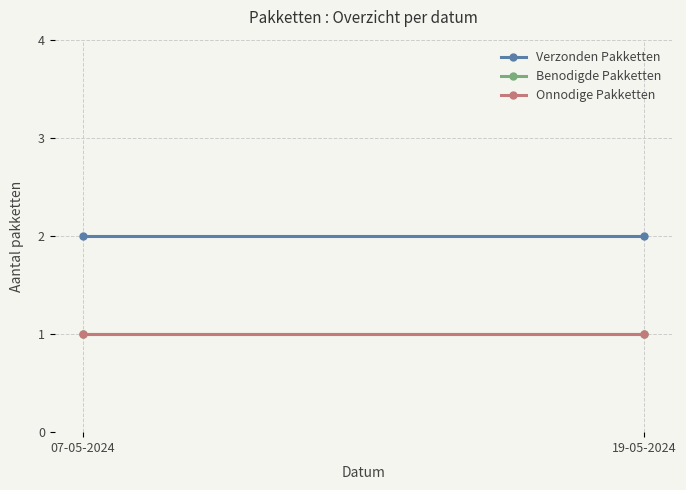

Reading left to right, list all the values displayed in this chart.

Verzonden Pakketten: 07-05-2024=2	19-05-2024=2
Benodigde Pakketten: 07-05-2024=1	19-05-2024=1
Onnodige Pakketten: 07-05-2024=1	19-05-2024=1